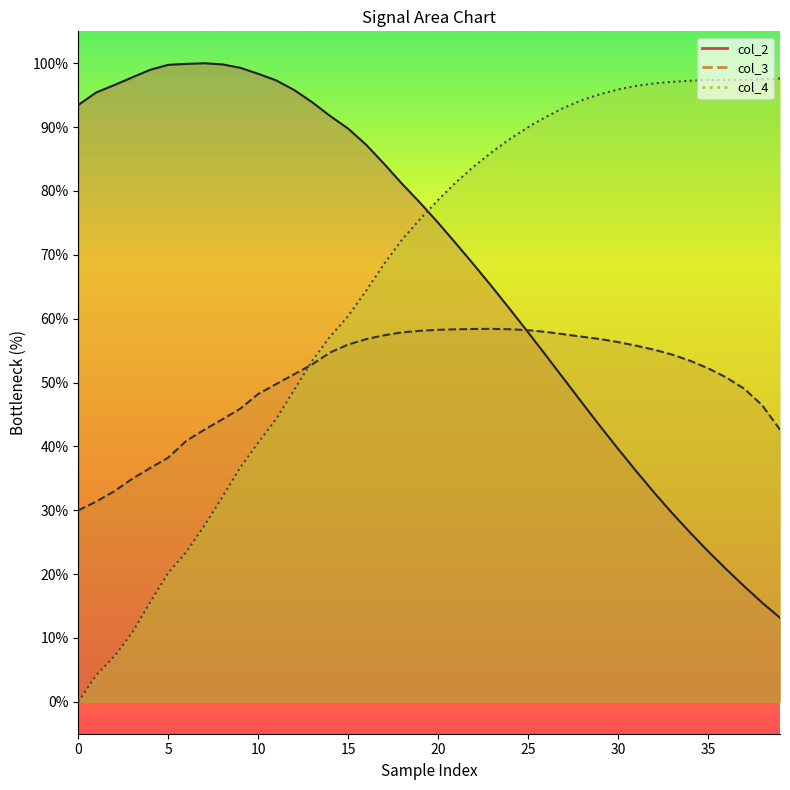

Does the chart have visible grid lines?

No